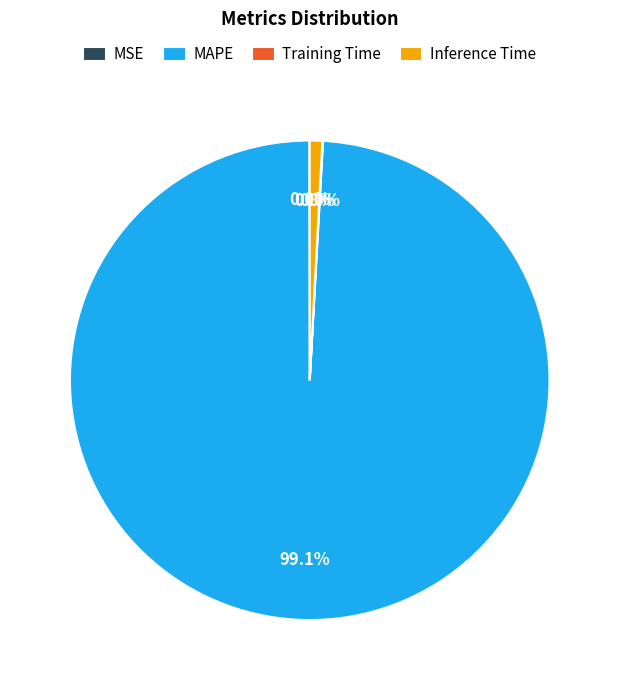

Between MAPE and Inference Time, which is larger?

MAPE